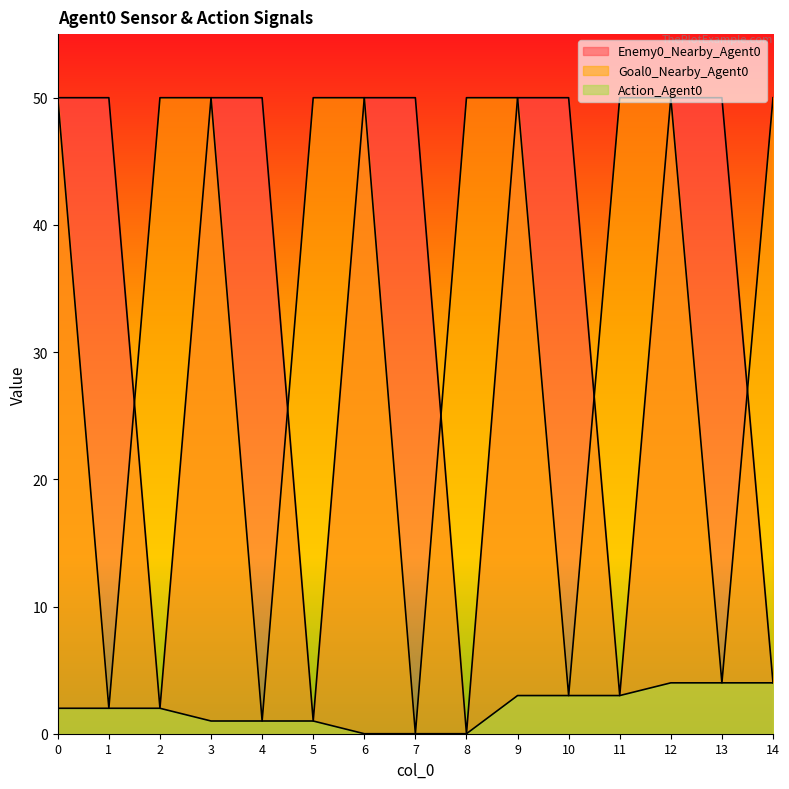

Which series changed the most between 2 and 5?

Enemy0_Nearby_Agent0